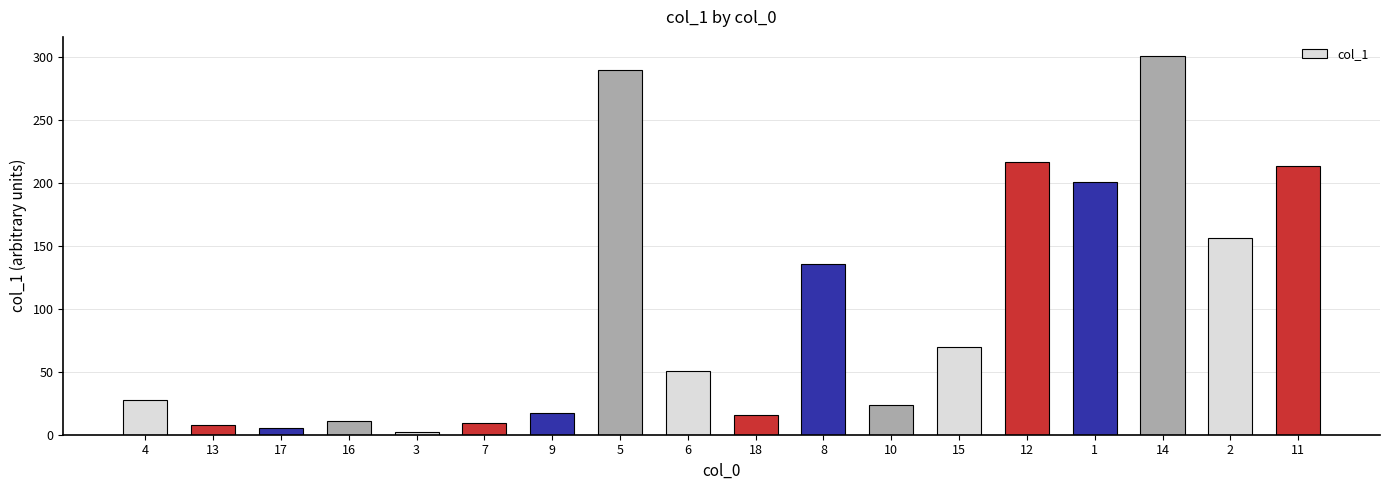

What is the change in value from 8 to 11?

+78.1